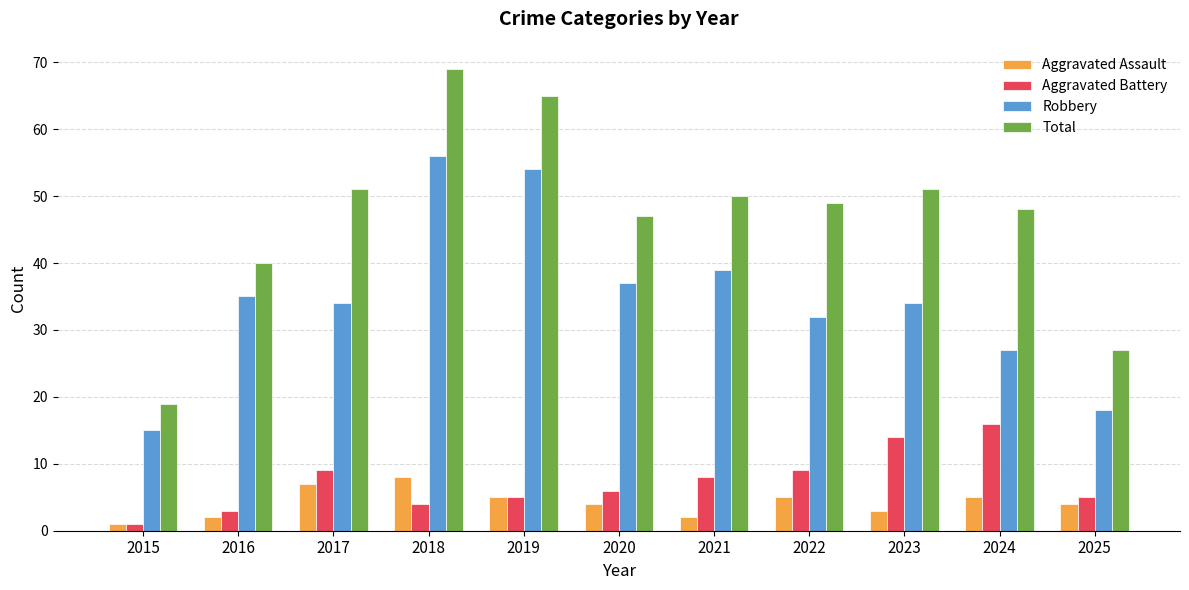

At which category is the sum across all series the highest?

2018